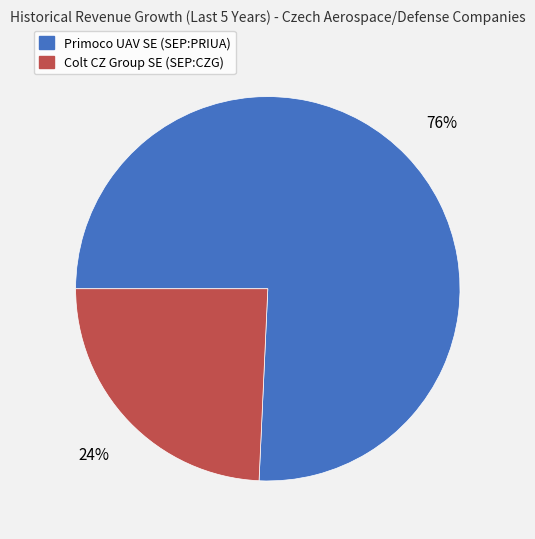

Does Primoco UAV SE (SEP:PRIUA) represent more than half of the total?

Yes